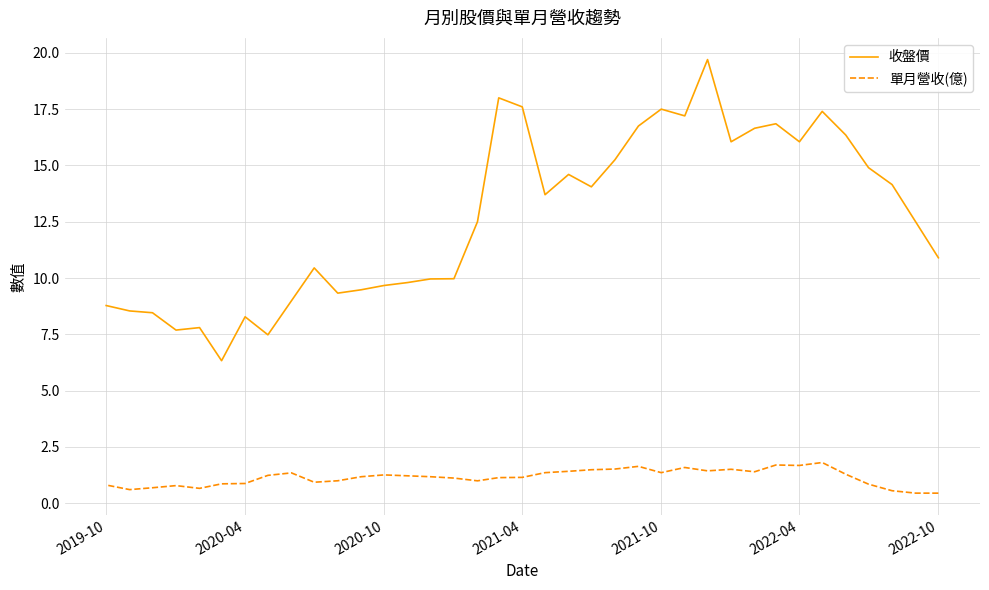

How many data points does each series have?

37